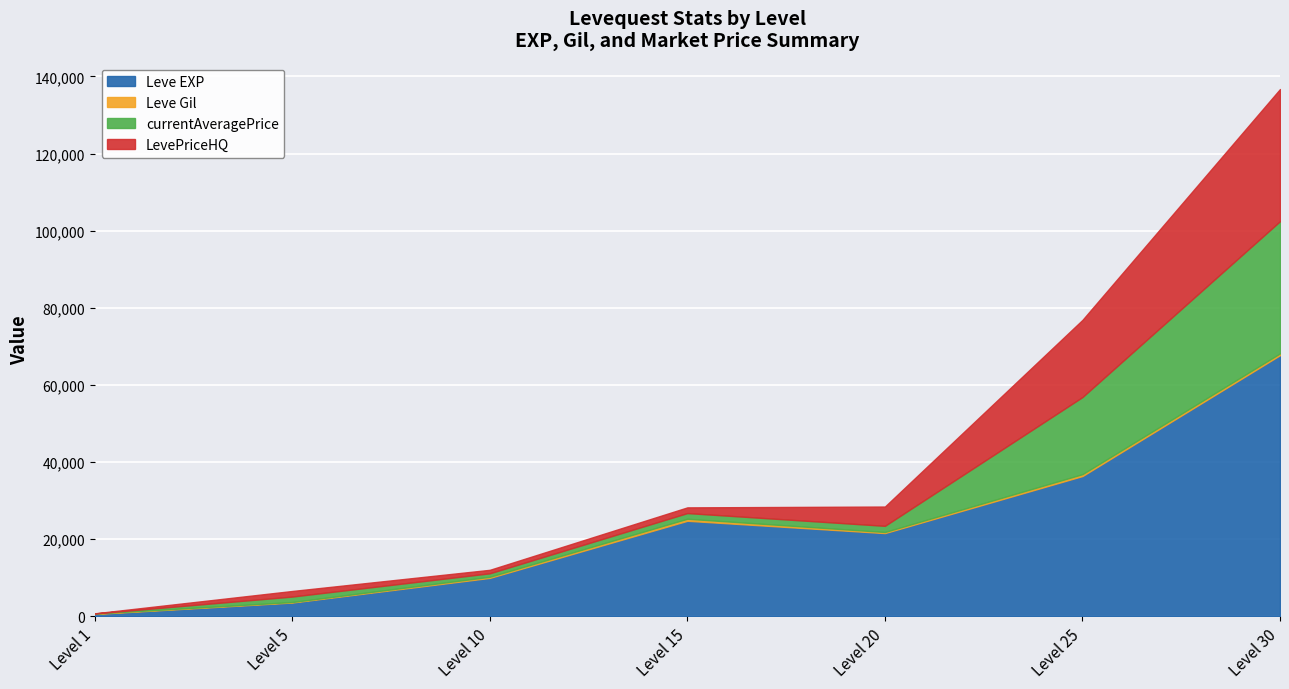

How many data points in LevePriceHQ are above 5000?

3